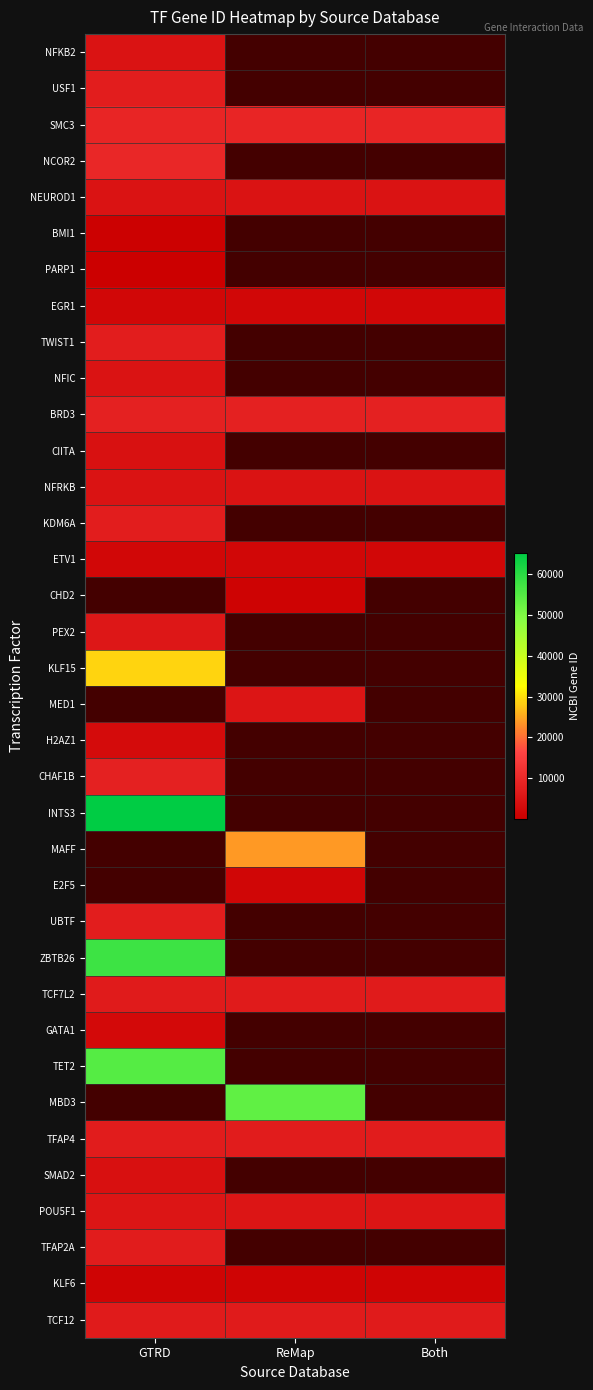

What is the greatest value displayed?

65123.0